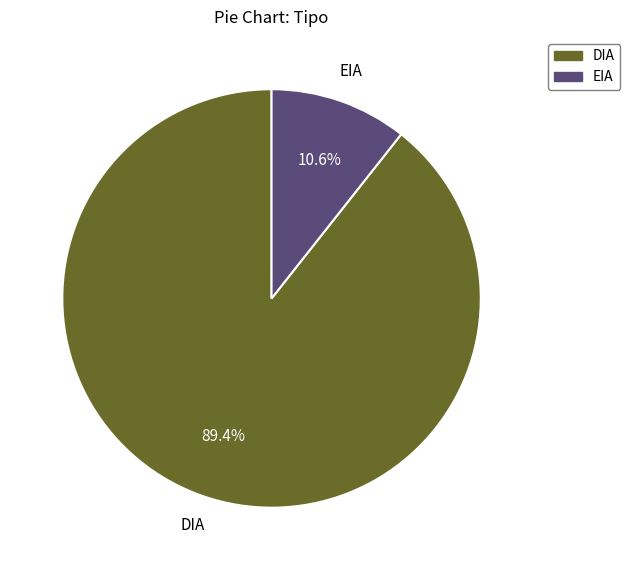

Is it true that EIA is 3% of the pie?

False